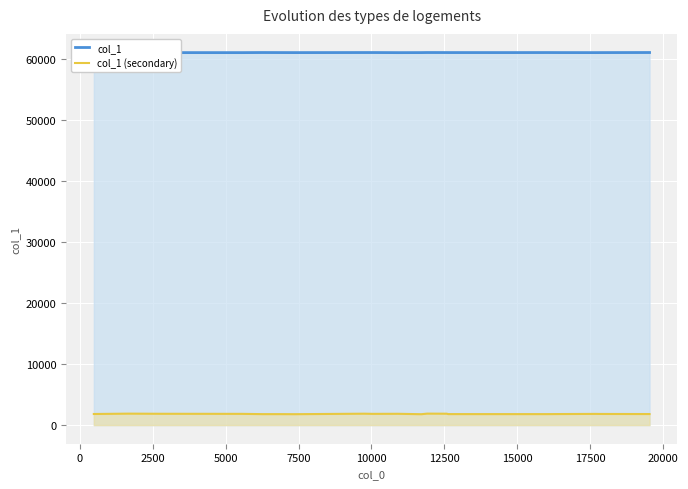

List the series in order of their peak value, highest first.

col_1, col_1 (secondary)